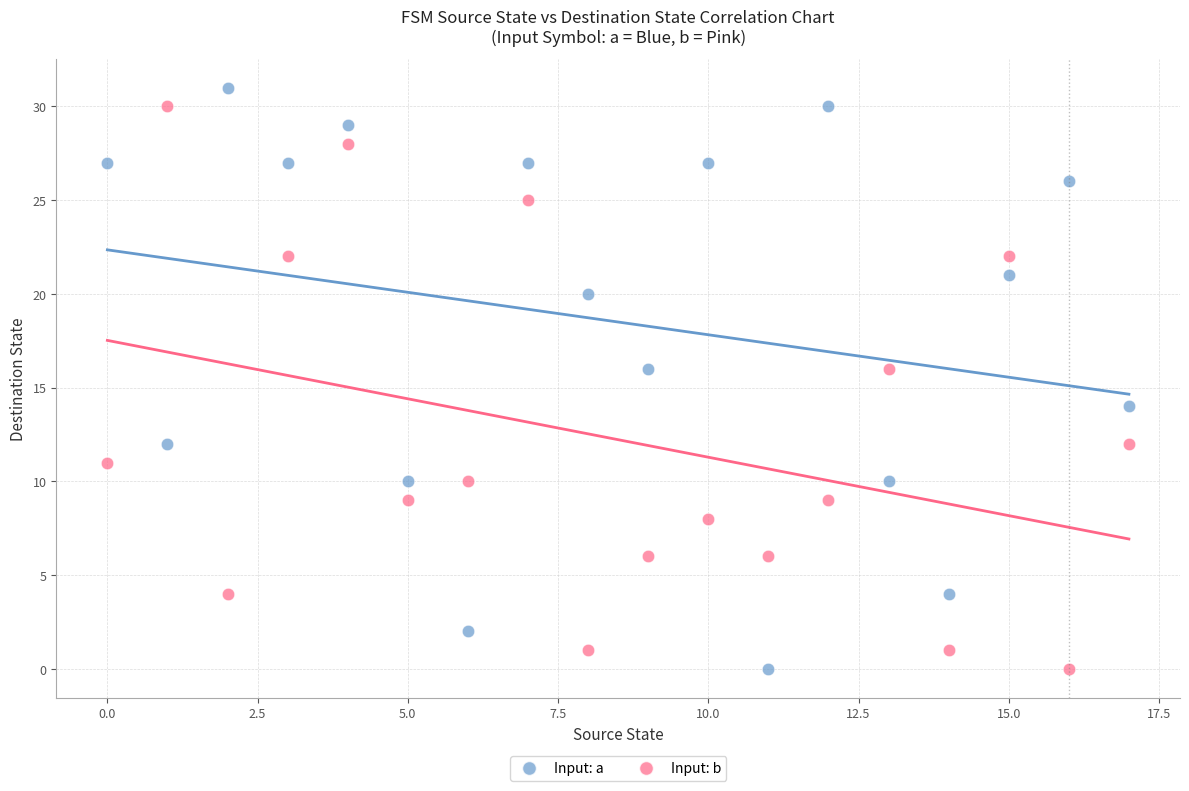

Across all data points, what is the range of Y values (max minus min)?

31